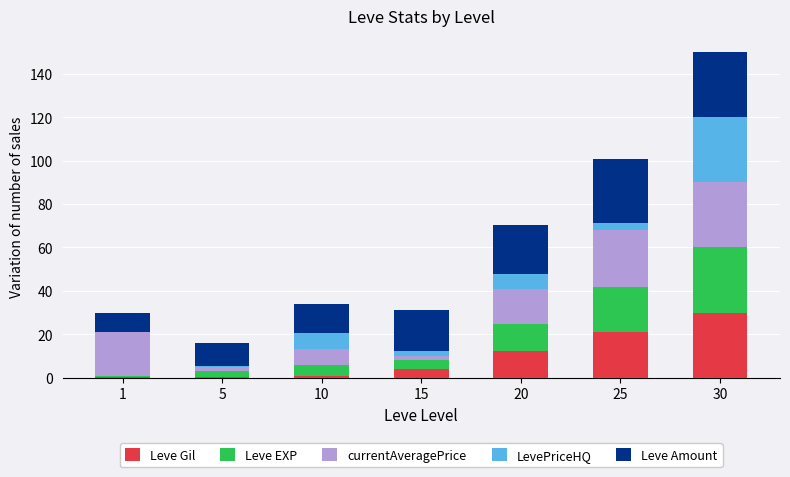

At which category is the sum across all series the highest?

30